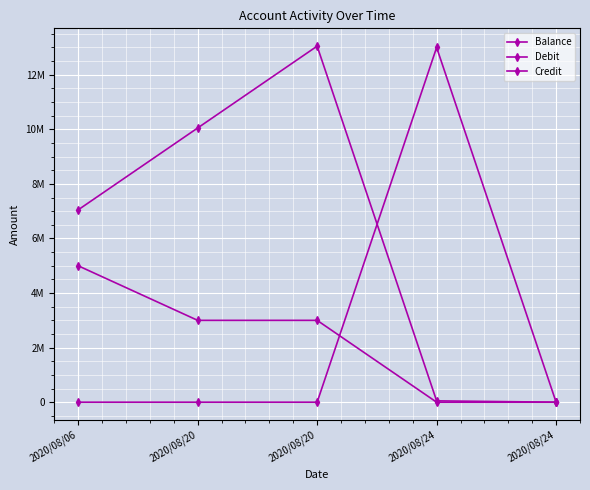

Is it true that Credit equals 8175078 at 2020/08/20?

False